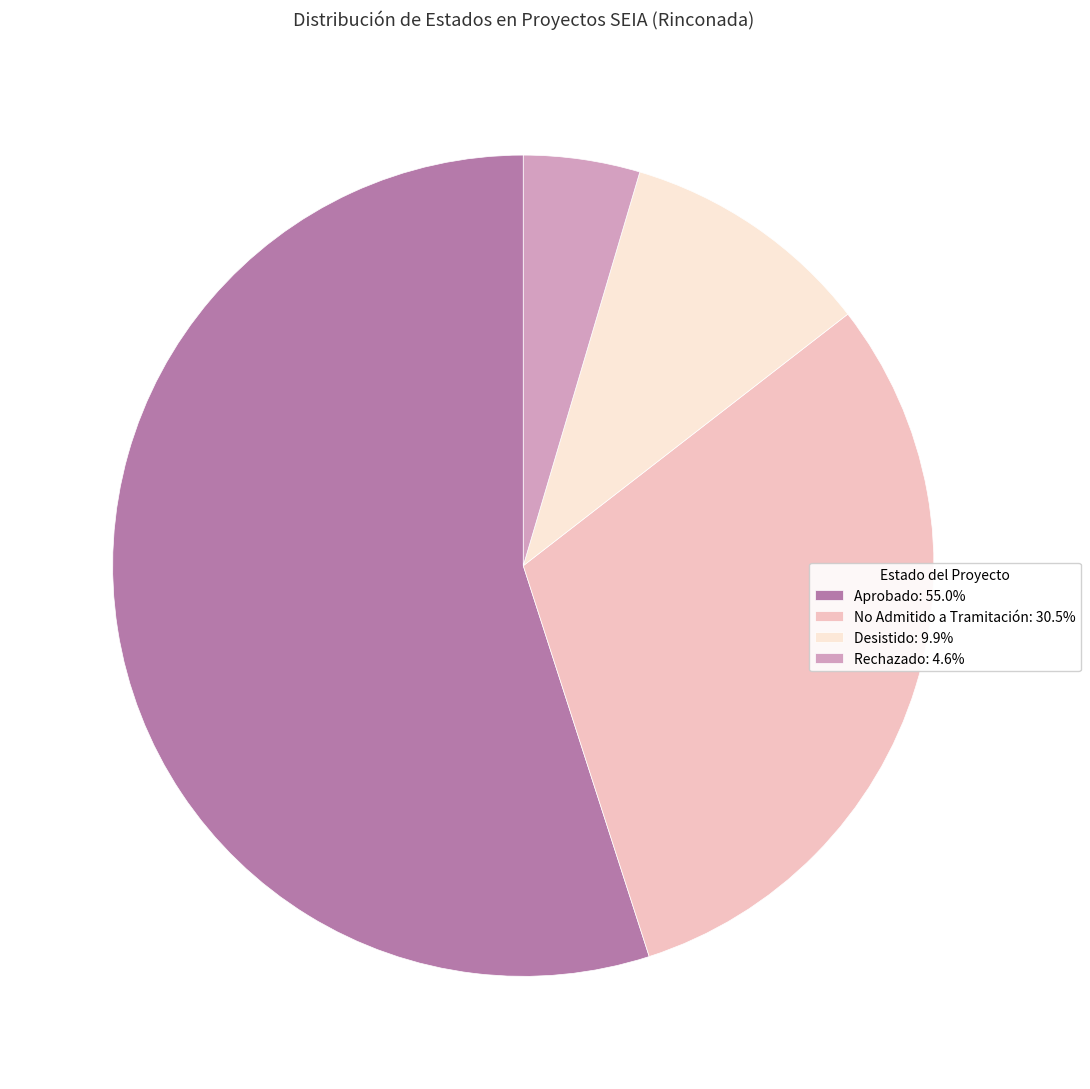

How many slices are in this pie chart?

4